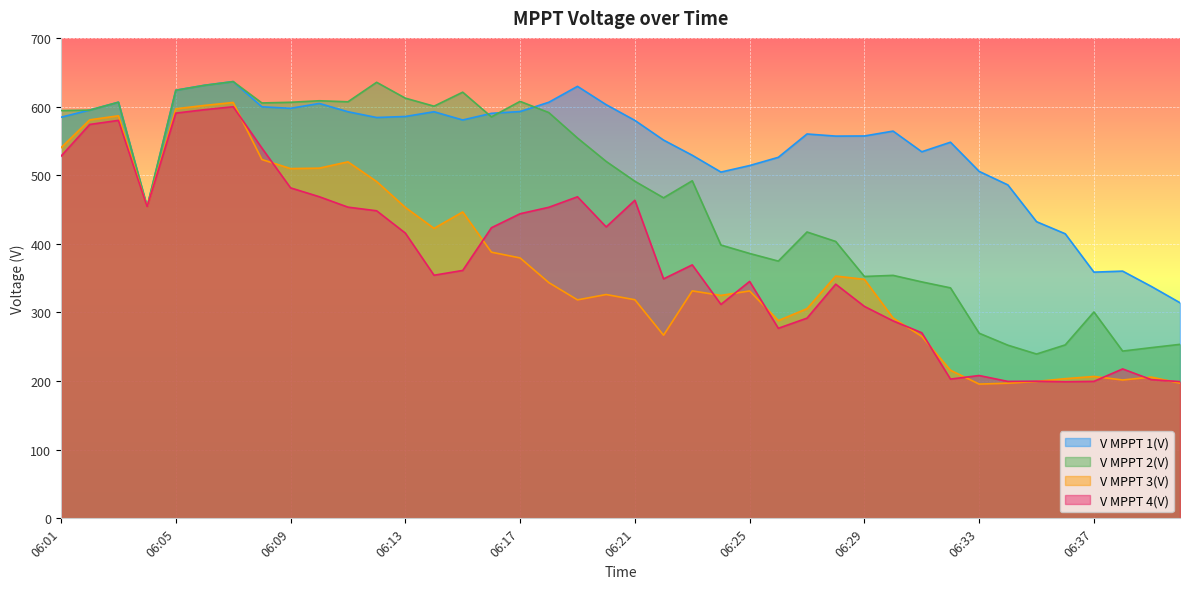

At which label does V MPPT 2(V) first exceed 491?

06:01